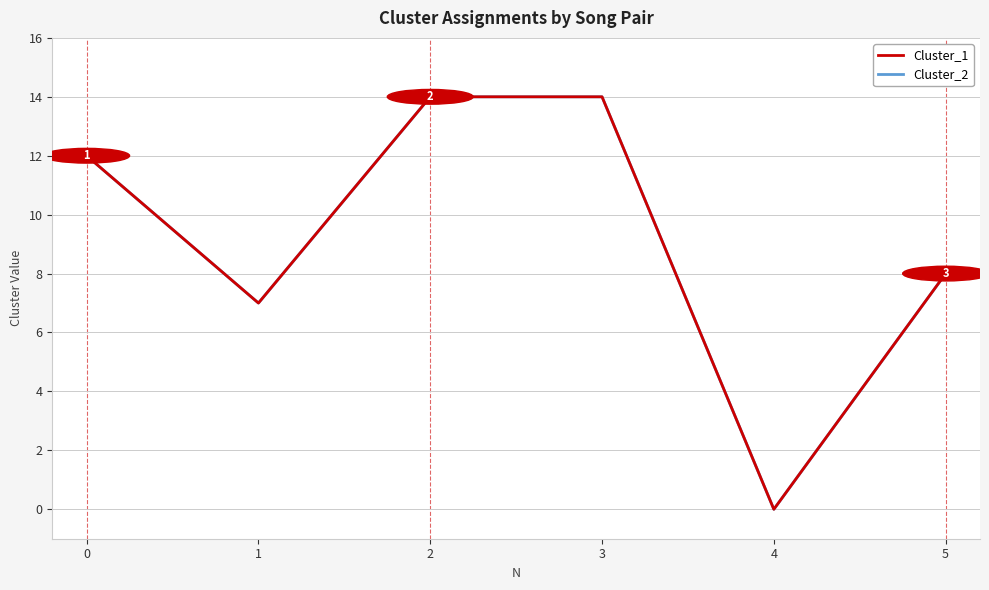

What is the sum of the Cluster_2 values at 3 and 2?

28